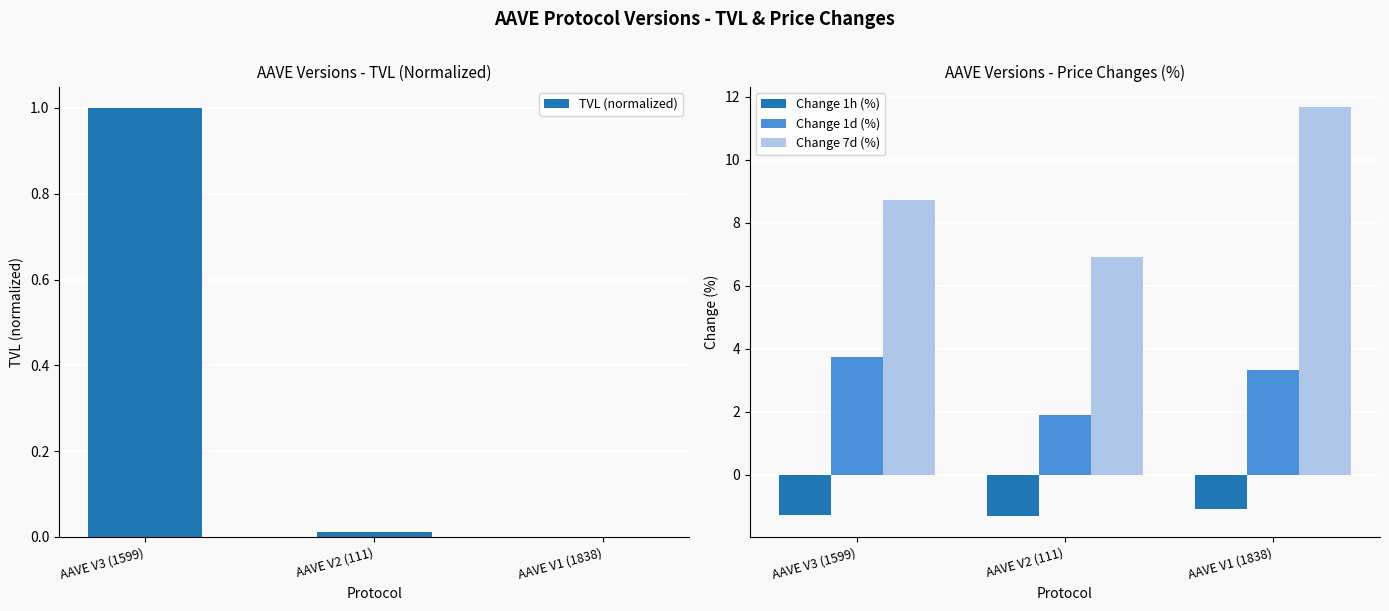

At which category is the sum across all series the highest?

AAVE V1 (1838)